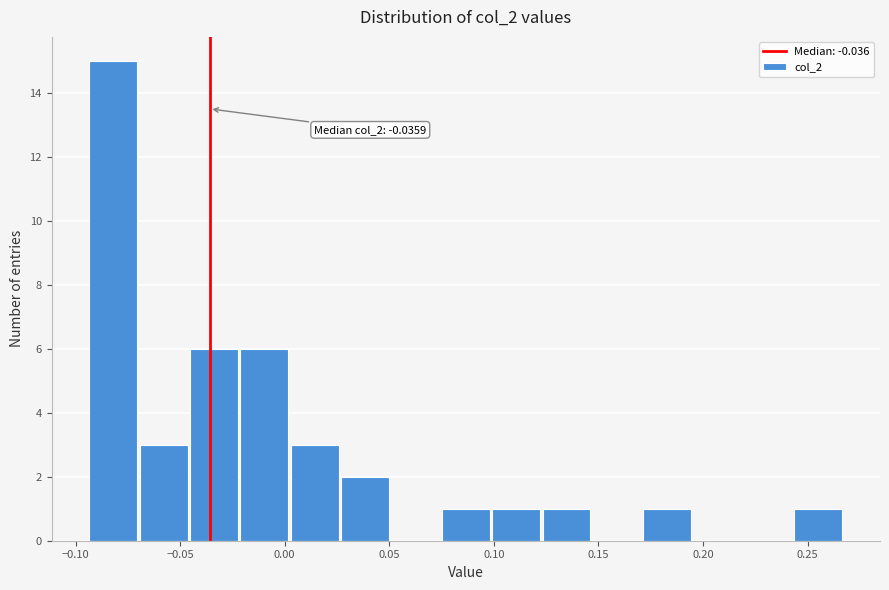

Over which range of the x-axis is the bar tallest?

-0.095 to -0.070